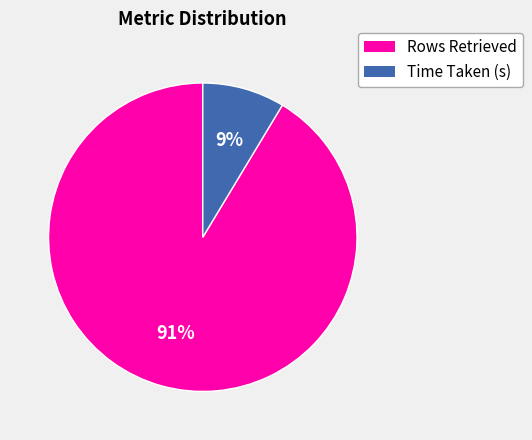

Is it true that Time Taken (s) is 19% of the pie?

False